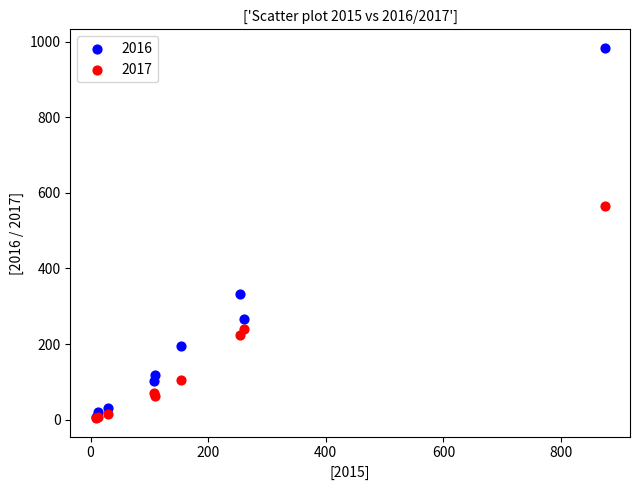

In the 2017 series, what Y value is closest to 284?

239